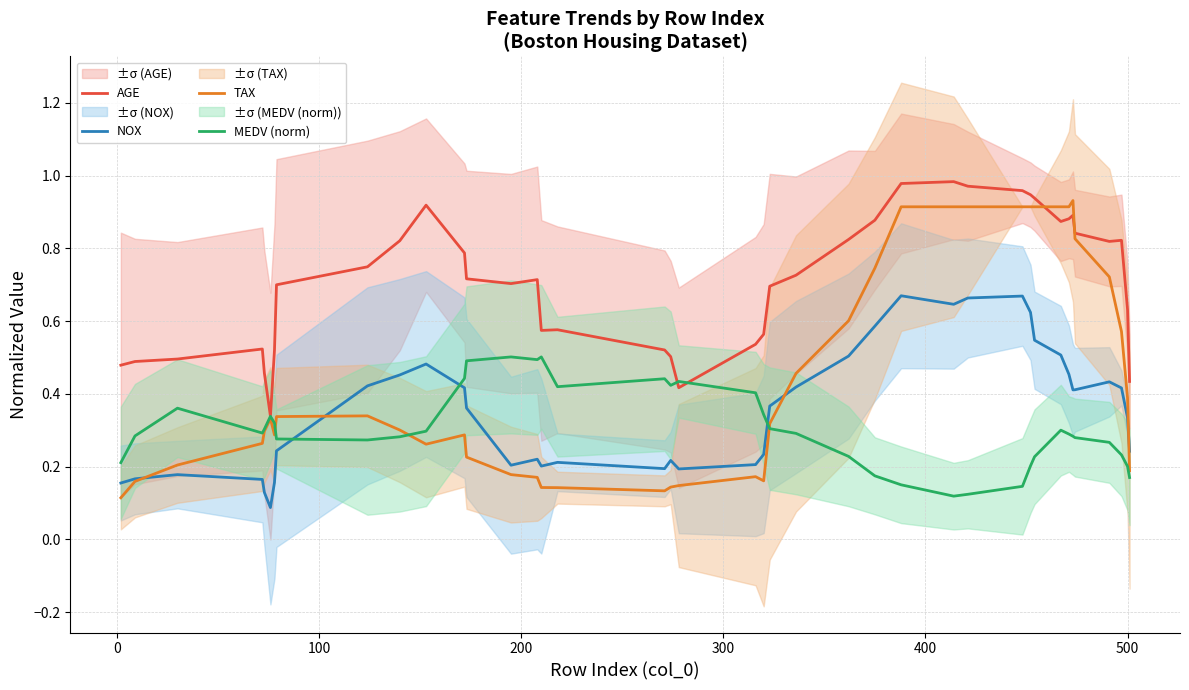

Which series has the widest spread of values?

TAX